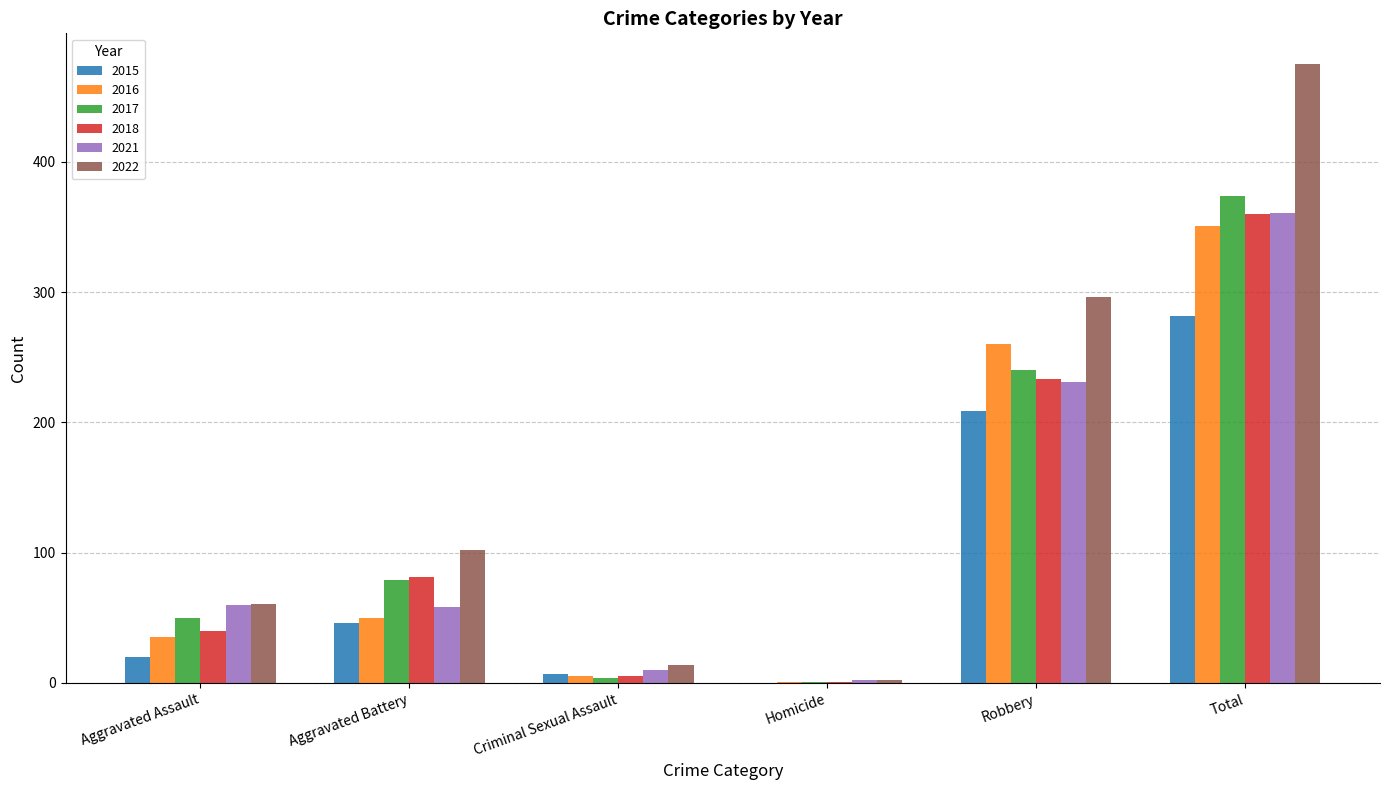

What is the greatest value displayed?

475